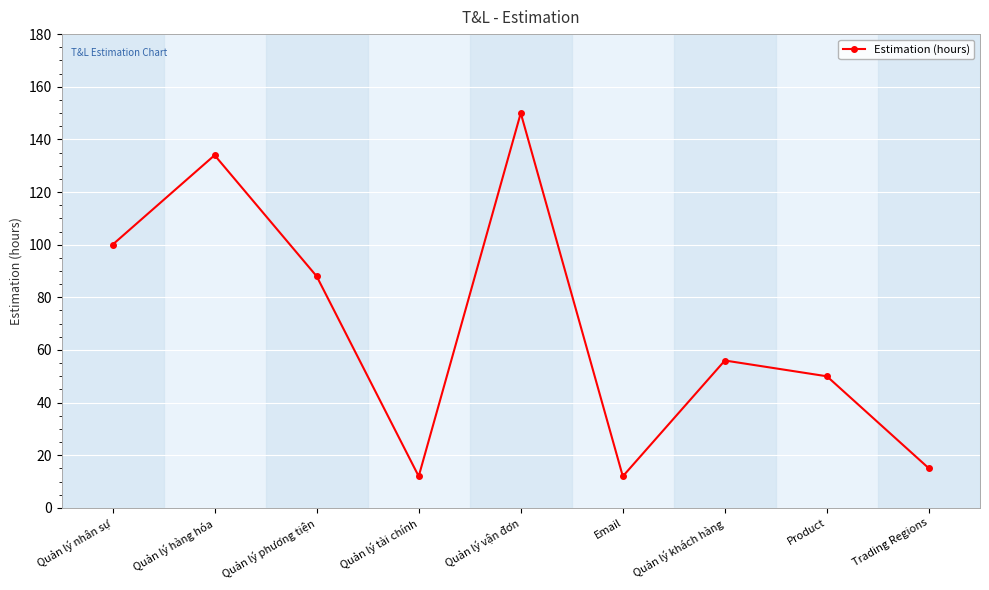

Which has a higher value, Quản lý khách hàng or Quản lý nhân sự?

Quản lý nhân sự